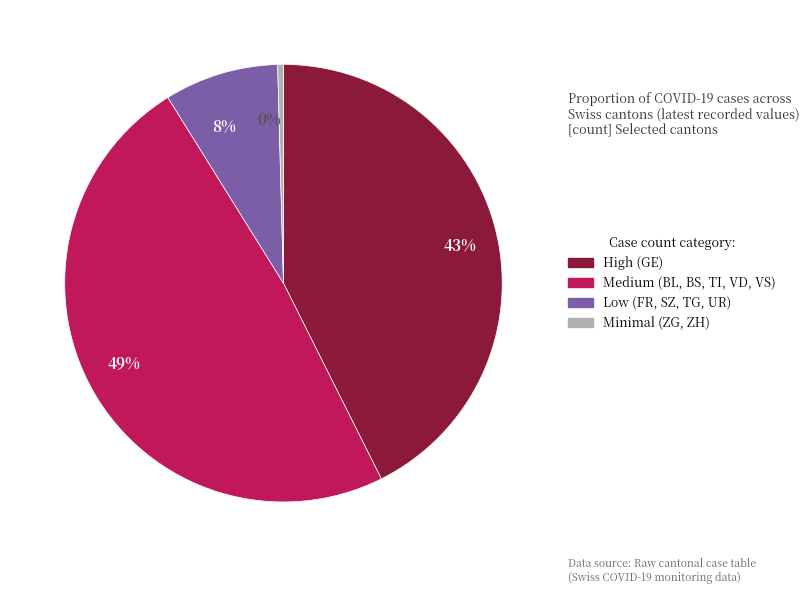

Is there any slice that represents more than half of the pie?

No